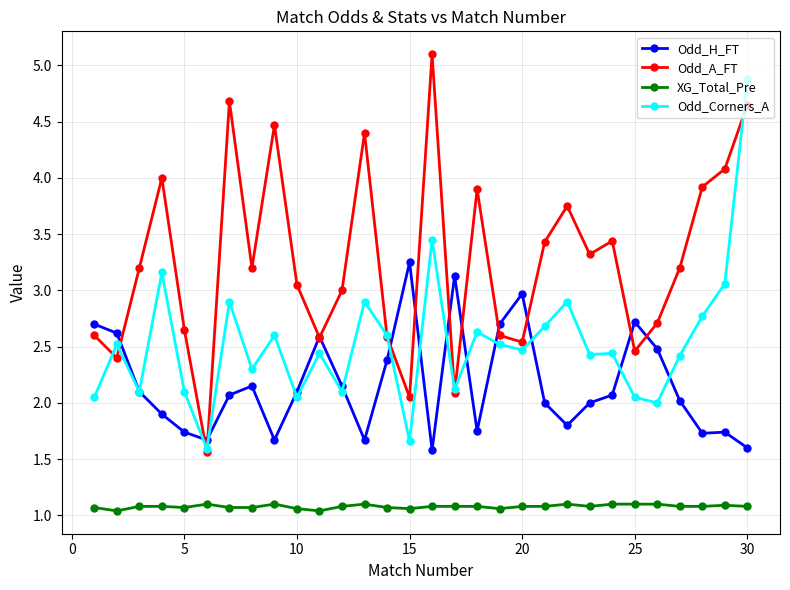

How many categories are shown in the chart?

30